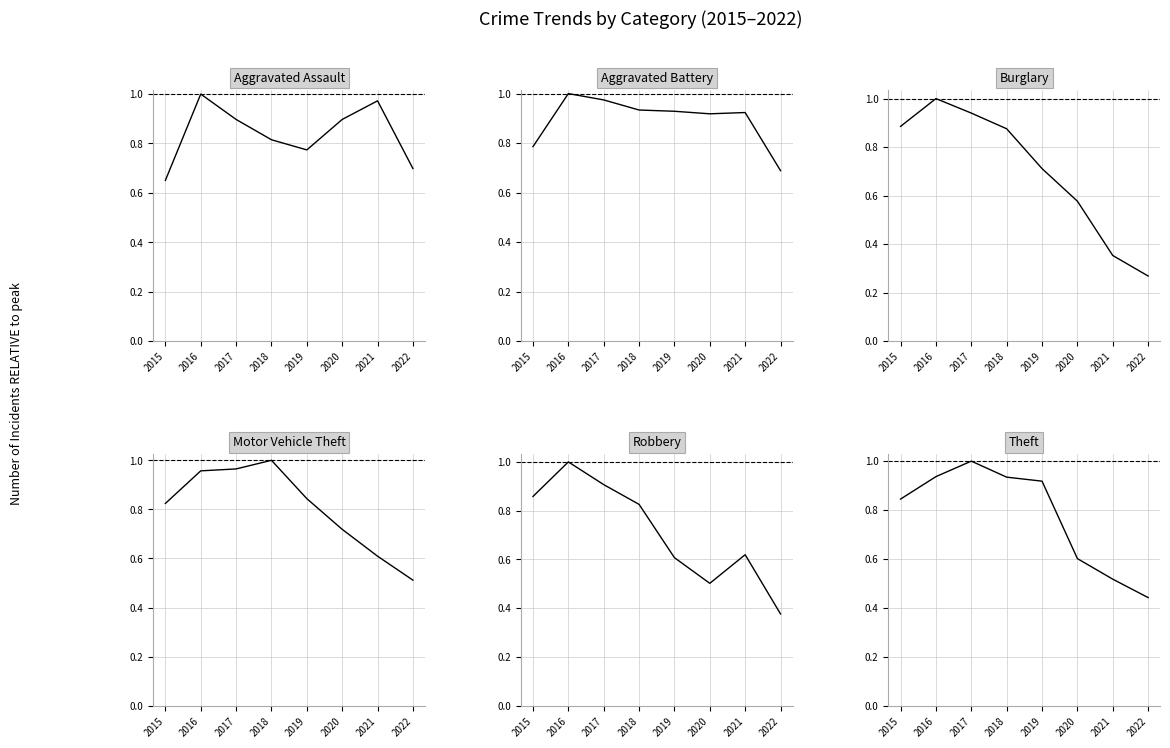

Reading left to right, list all the values displayed in this chart.

Aggravated Assault: 2015=0.7	2016=1.0	2017=0.9	2018=0.8	2019=0.8	2020=0.9	2021=1.0	2022=0.7
Aggravated Battery: 2015=0.8	2016=1.0	2017=1.0	2018=0.9	2019=0.9	2020=0.9	2021=0.9	2022=0.7
Burglary: 2015=0.9	2016=1.0	2017=0.9	2018=0.9	2019=0.7	2020=0.6	2021=0.4	2022=0.3
Motor Vehicle Theft: 2015=0.8	2016=1.0	2017=1.0	2018=1.0	2019=0.8	2020=0.7	2021=0.6	2022=0.5
Robbery: 2015=0.9	2016=1.0	2017=0.9	2018=0.8	2019=0.6	2020=0.5	2021=0.6	2022=0.4
Theft: 2015=0.8	2016=0.9	2017=1.0	2018=0.9	2019=0.9	2020=0.6	2021=0.5	2022=0.4